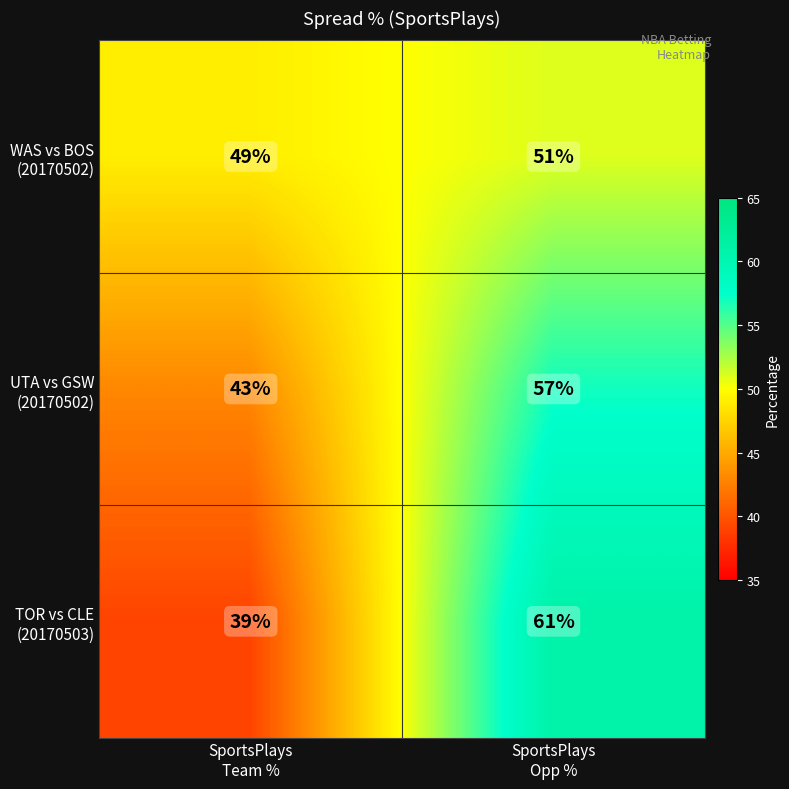

What is the smallest value displayed?

39